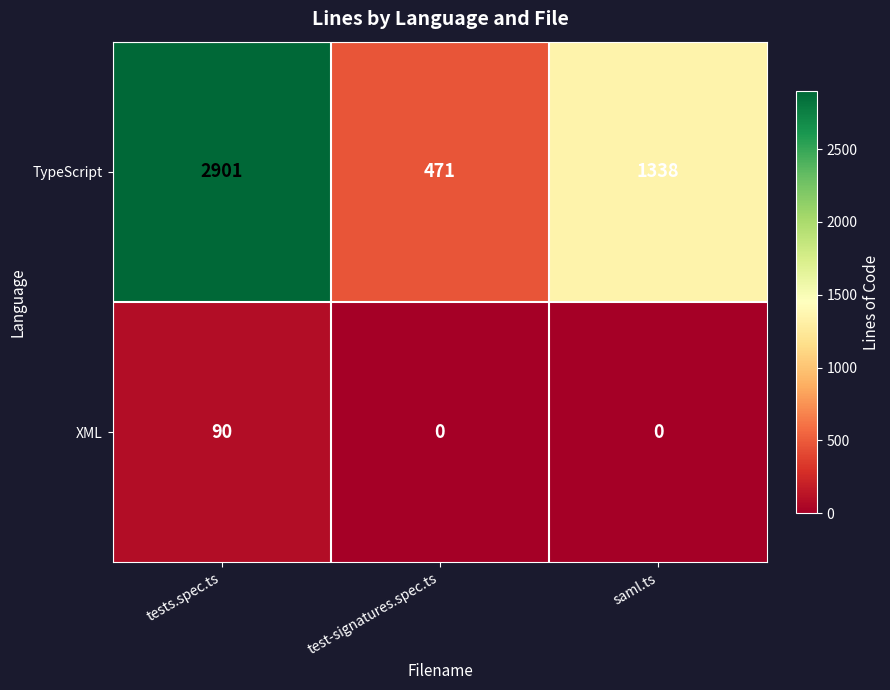

What is the sum of all TypeScript values?

4710